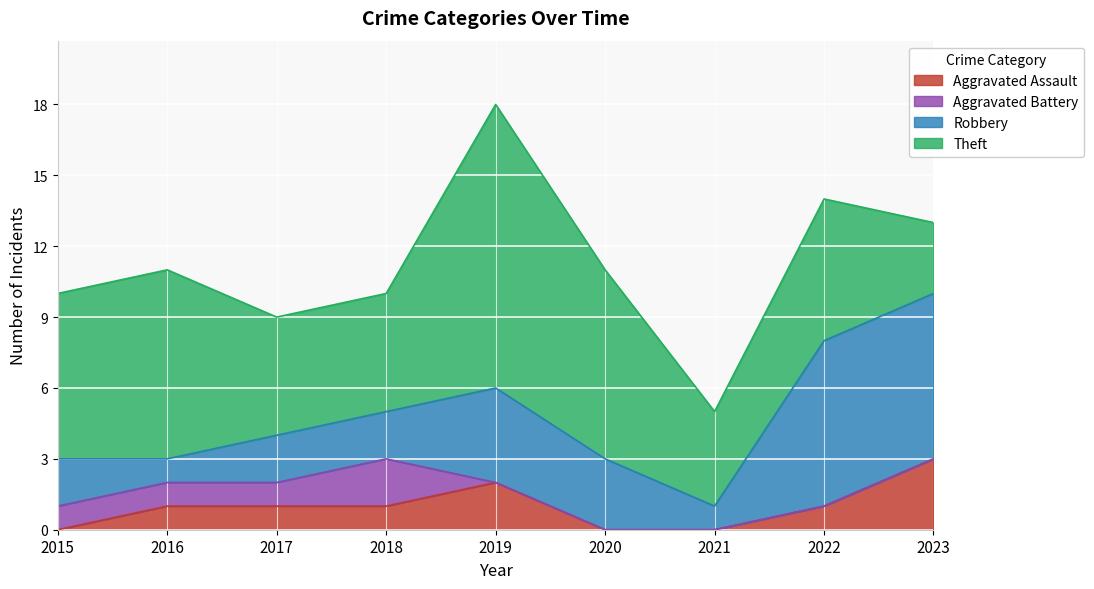

What is the greatest value displayed?

12